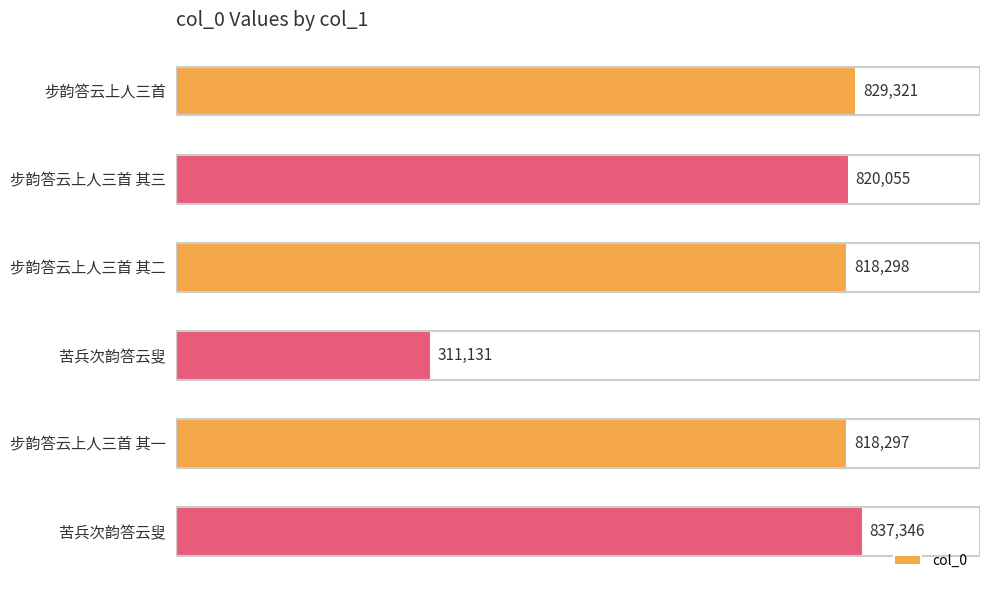

How many bars are there in total?

6